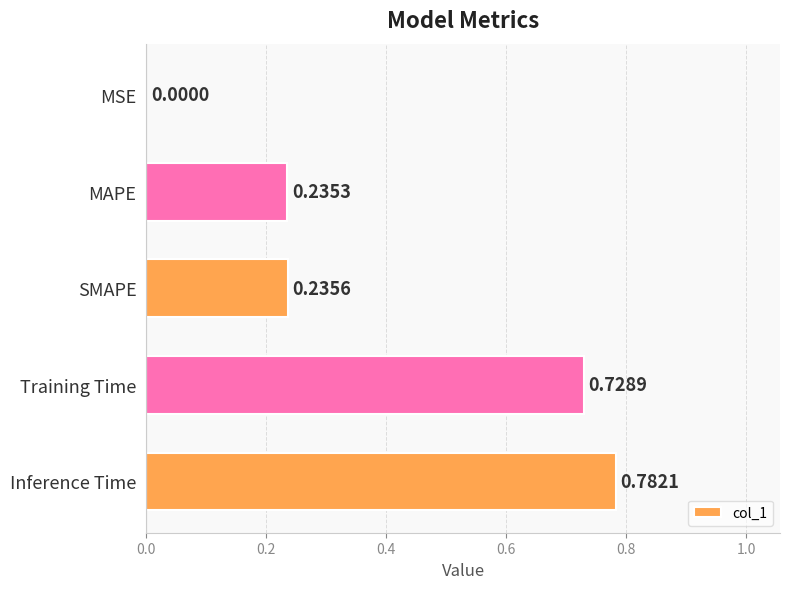

Between SMAPE and MAPE, which is larger?

SMAPE